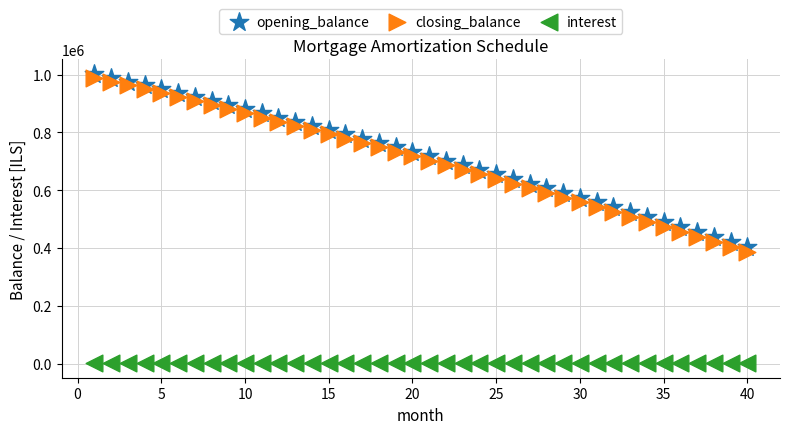

What are all the series names shown in the legend?

opening_balance, closing_balance, interest